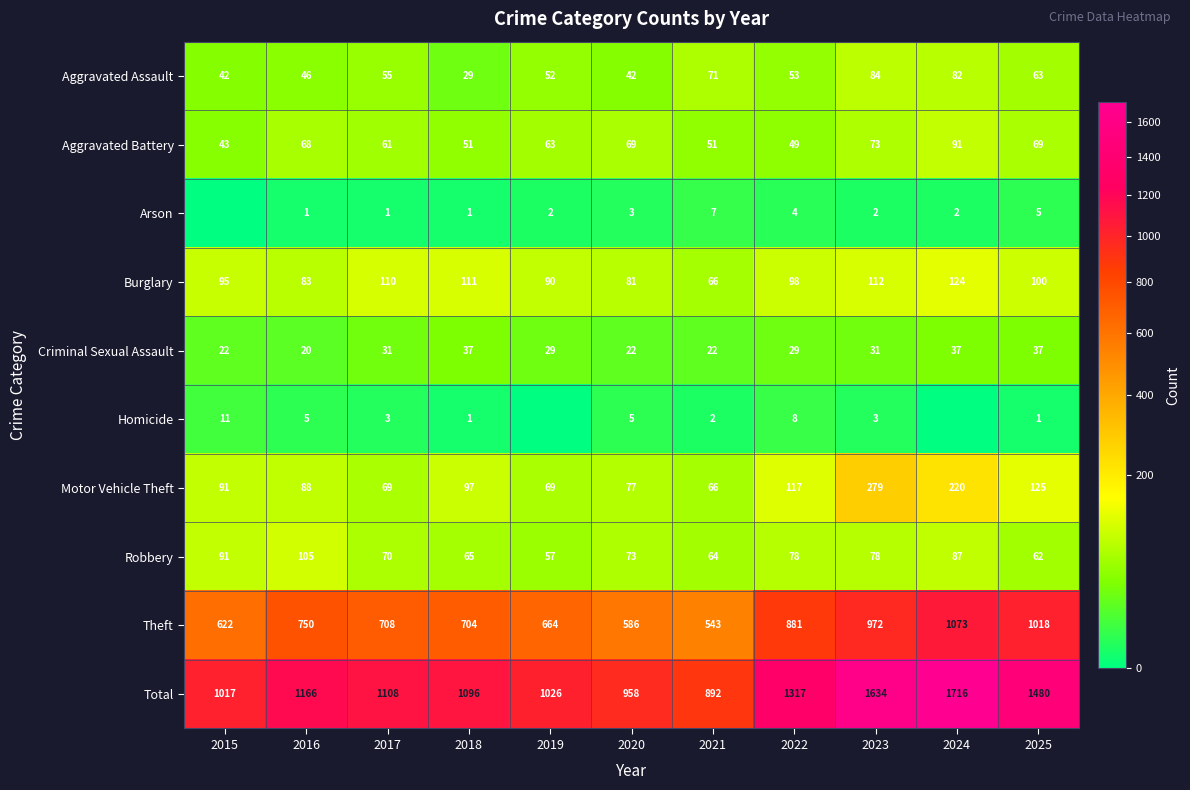

Is the value of Aggravated Assault at 2025 greater than the value of Criminal Sexual Assault at 2019?

Yes